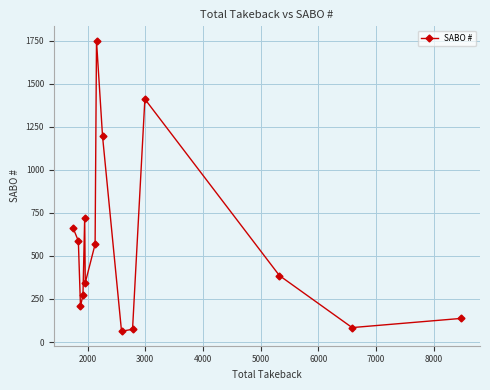

What is the difference between the maximum and minimum values?

1685